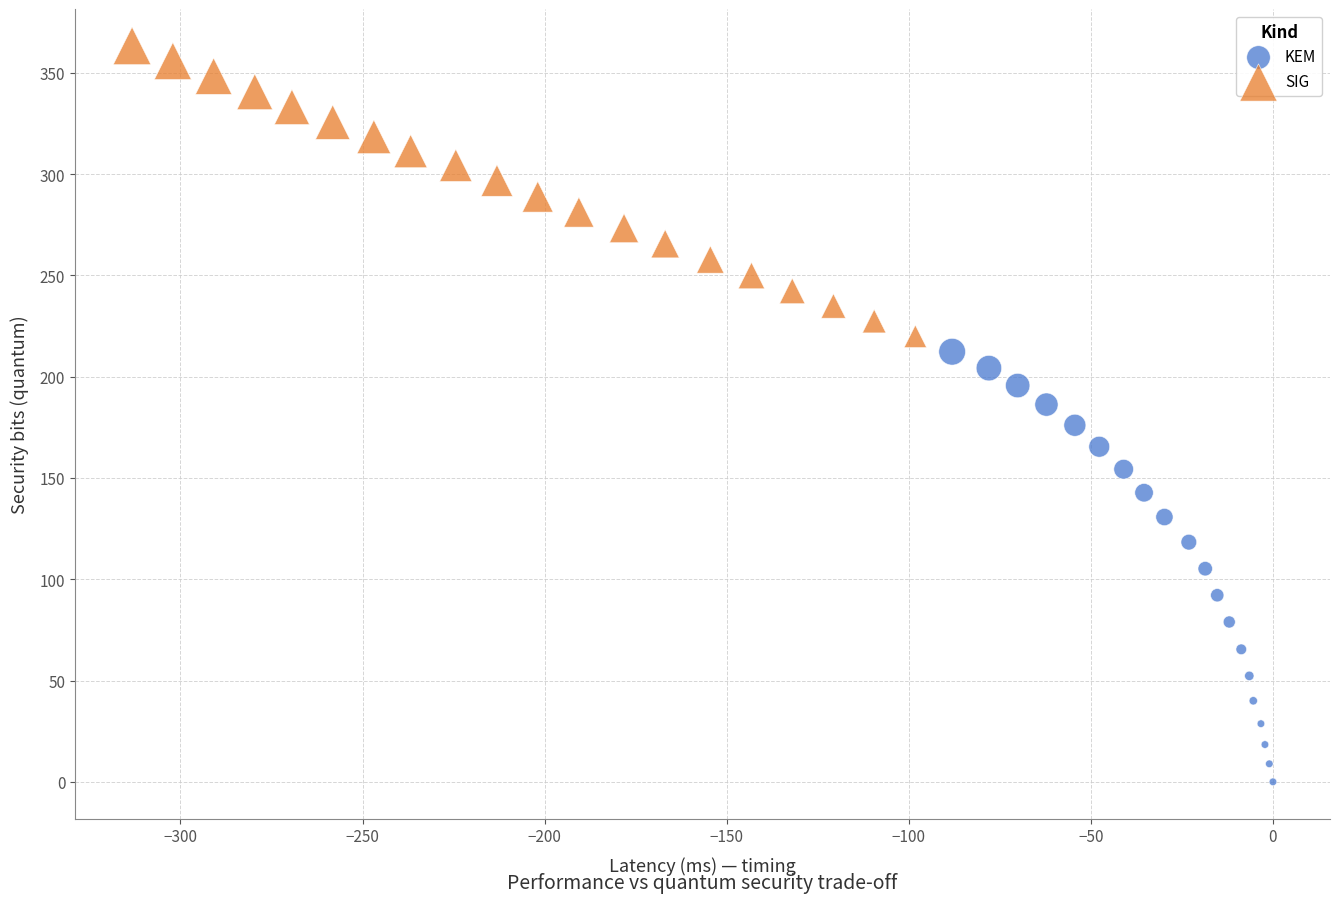

What are all the series names shown in the legend?

KEM, SIG